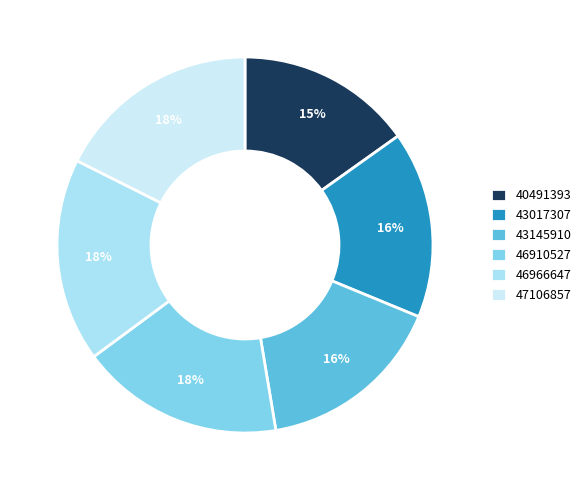

How many slices are in this pie chart?

6